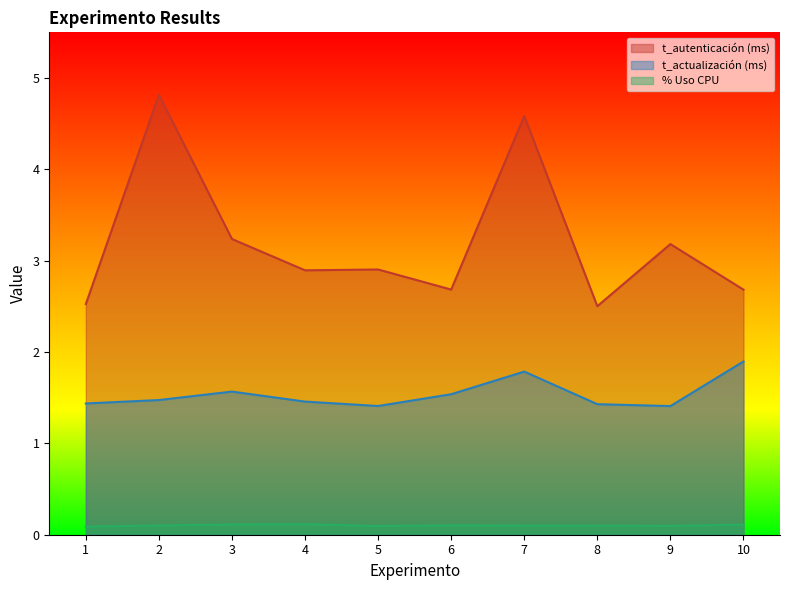

Is the value of t_autenticación (ms) at 1 greater than the value of t_actualización (ms) at 9?

Yes